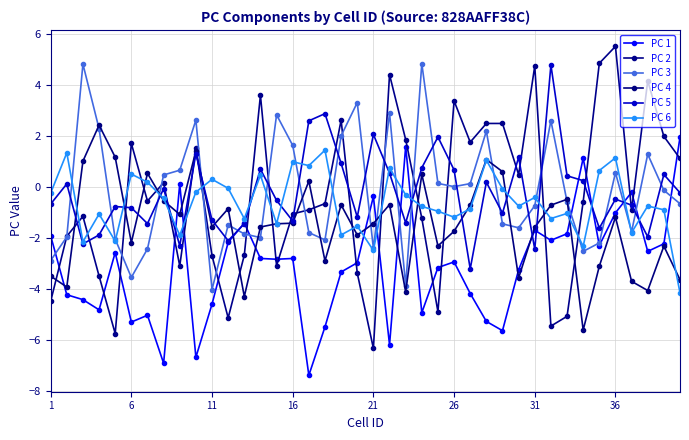

Where is PC 1 nearest to the value -2?

1